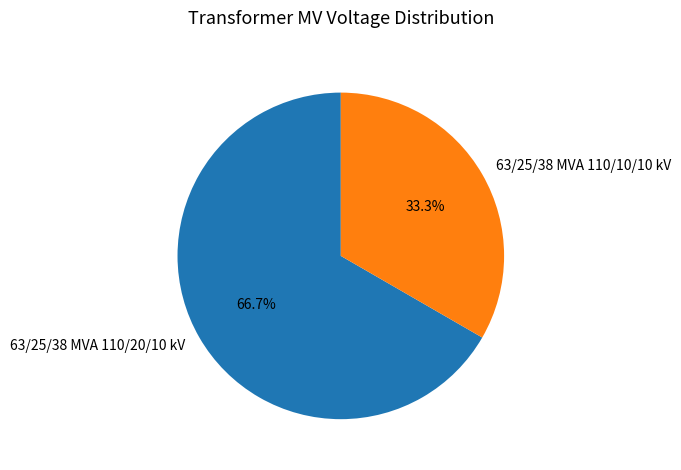

Count the number of slices in the pie.

2